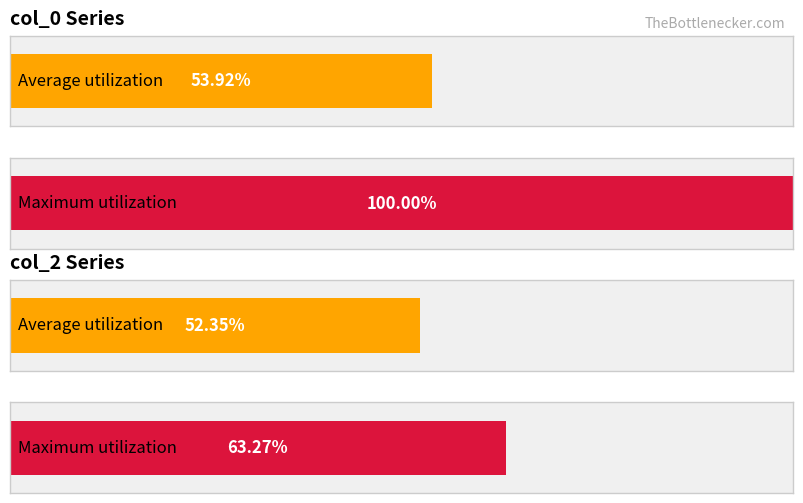

Which series has the largest total across all categories?

col_0